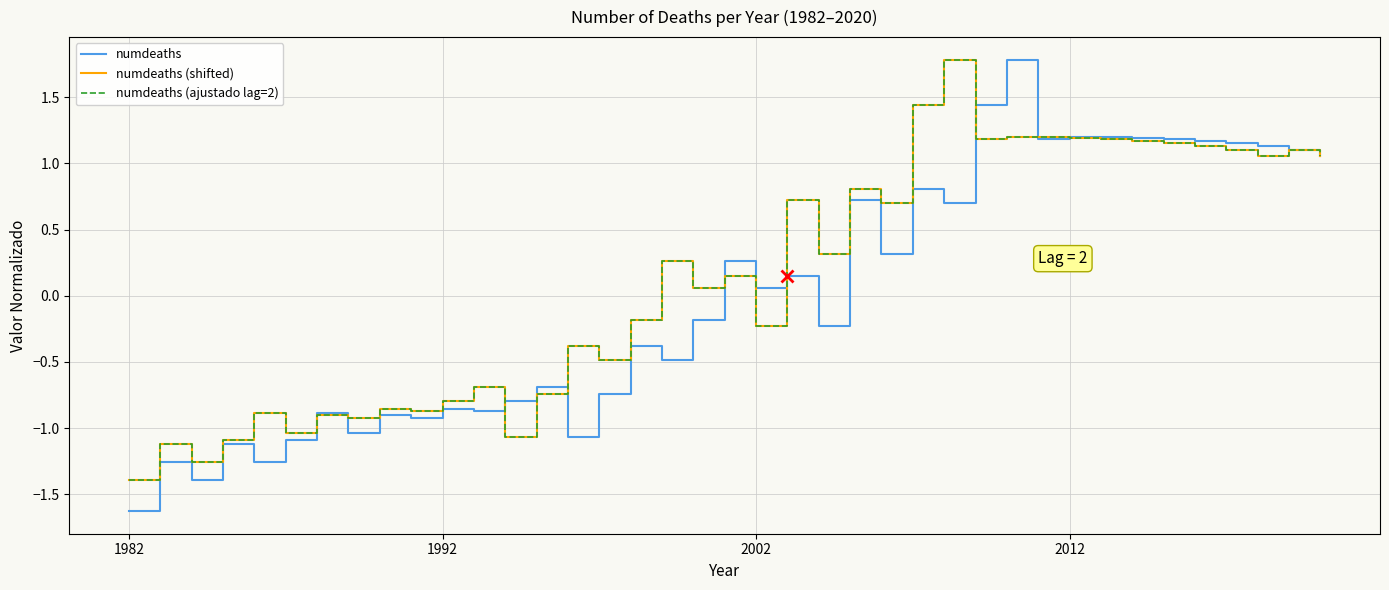

At how many categories does at least one series exceed 1?

14